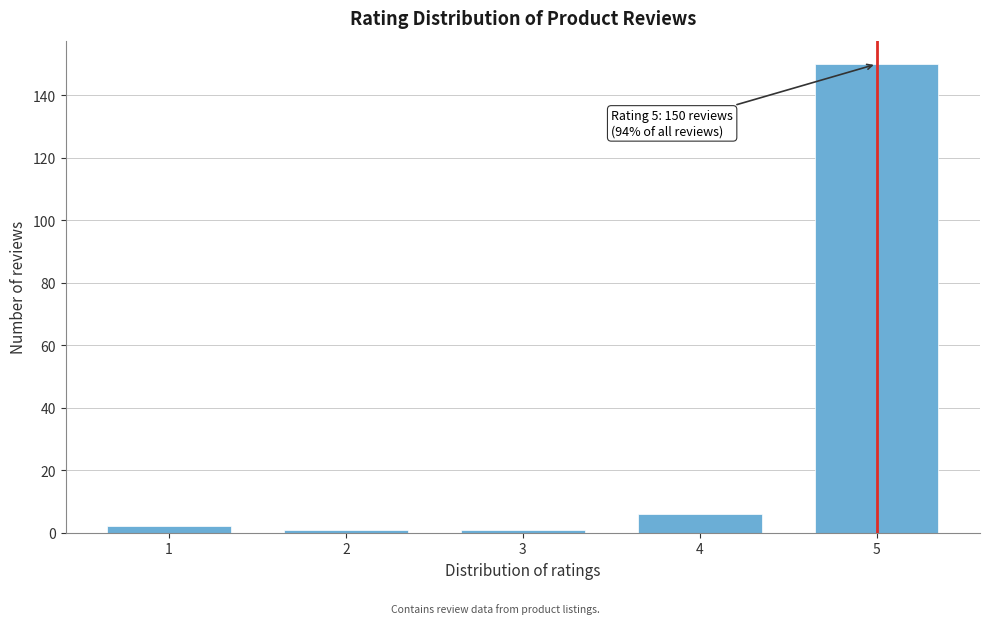

Reading left to right, list all the values displayed in this chart.

1=2	2=1	3=1	4=6	5=150